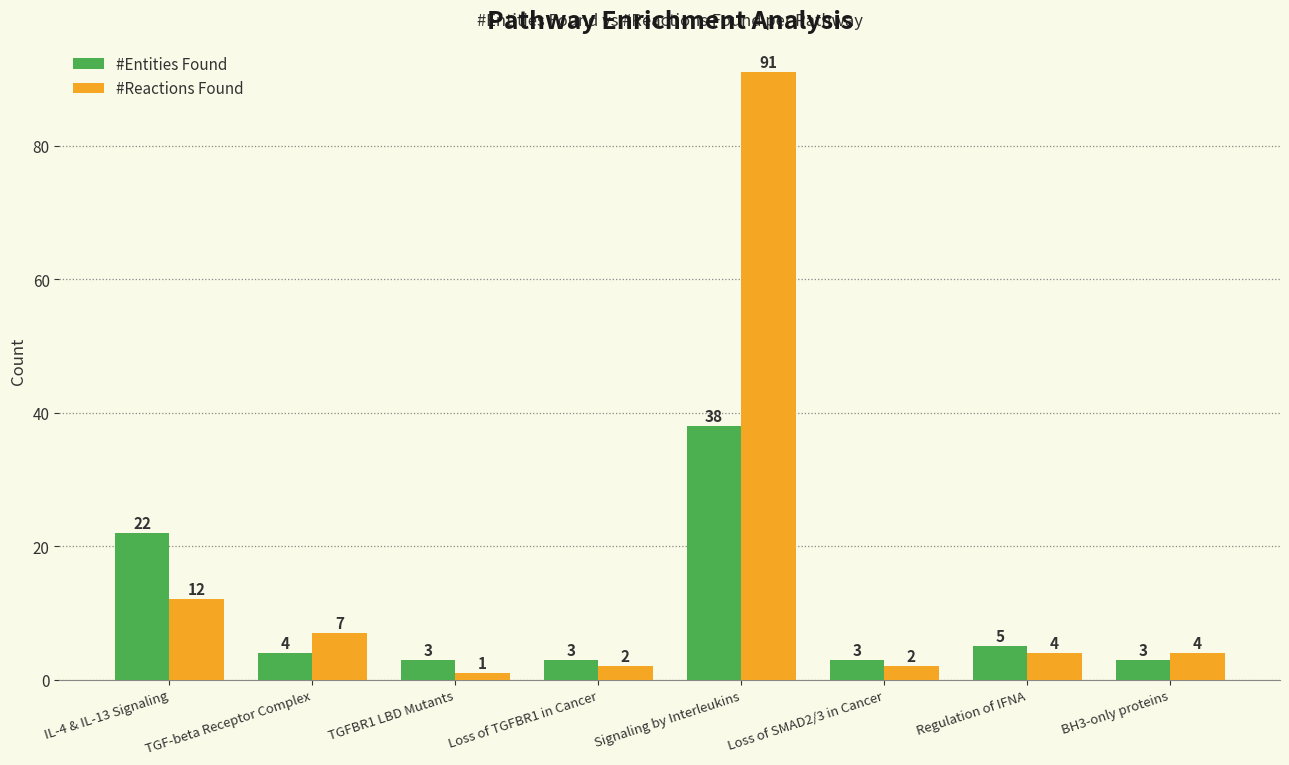

True or false: #Entities Found has a value of 3 at Loss of SMAD2/3 in Cancer.

True